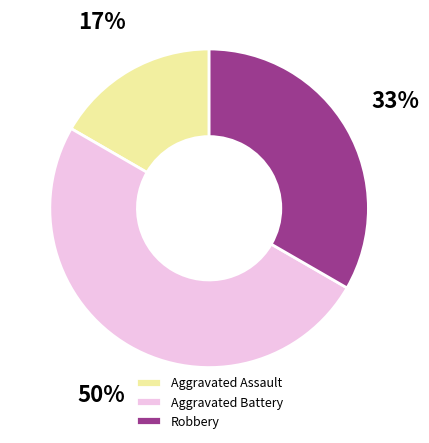

Is Aggravated Assault the majority of the pie?

No